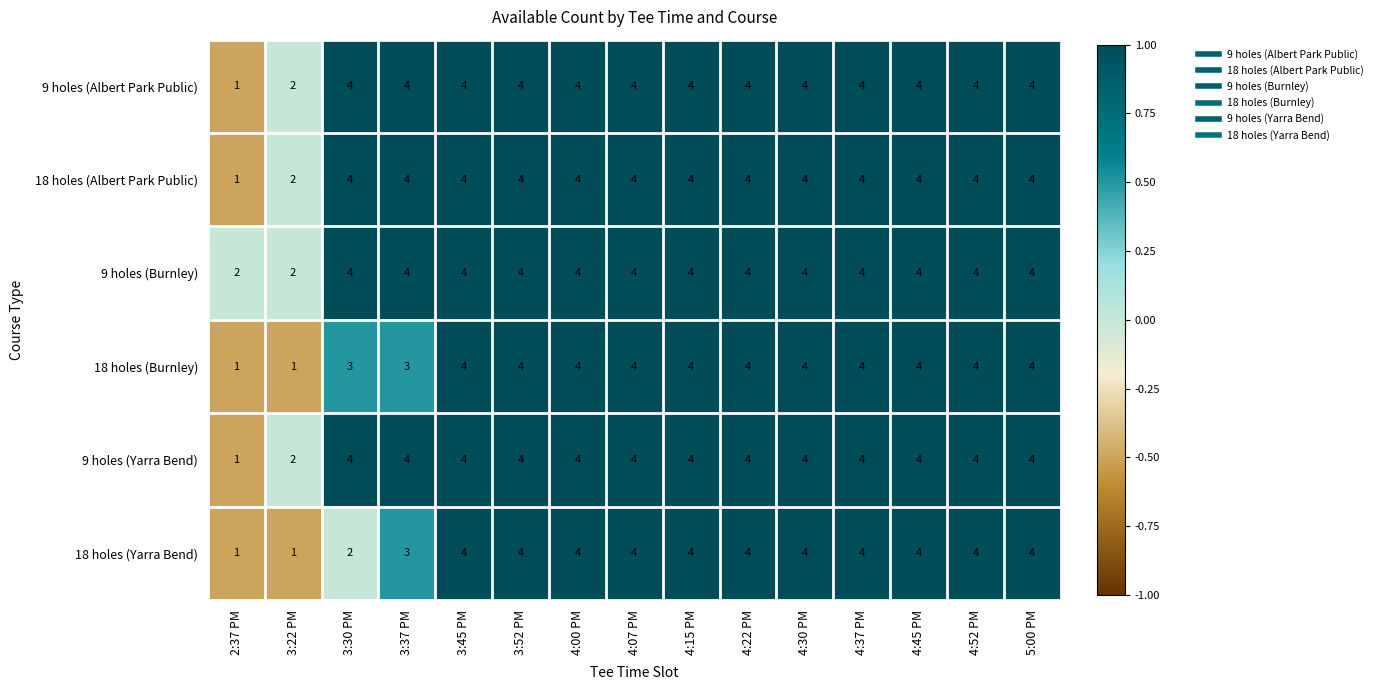

What is the smallest value displayed?

1